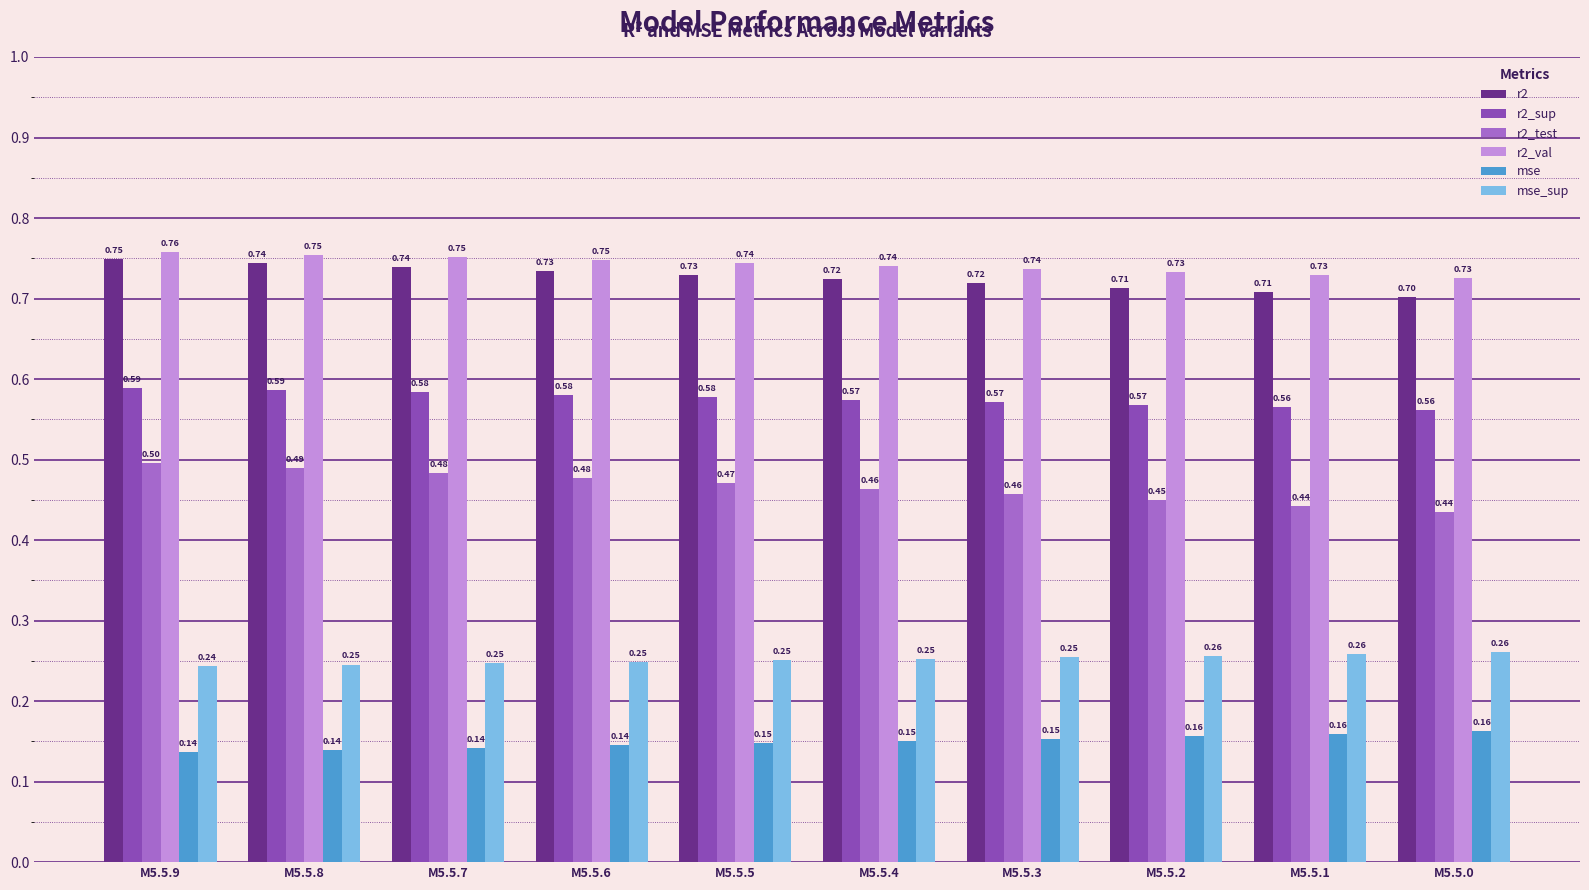

Which series has the widest spread of values?

r2_test